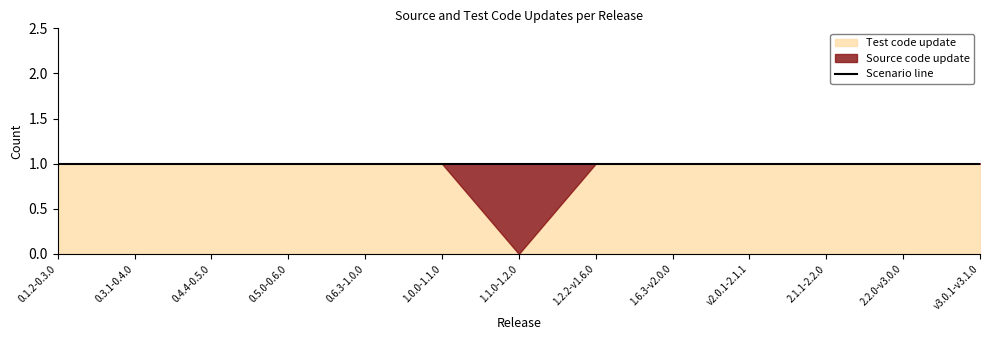

What is the maximum value shown in the chart?

1